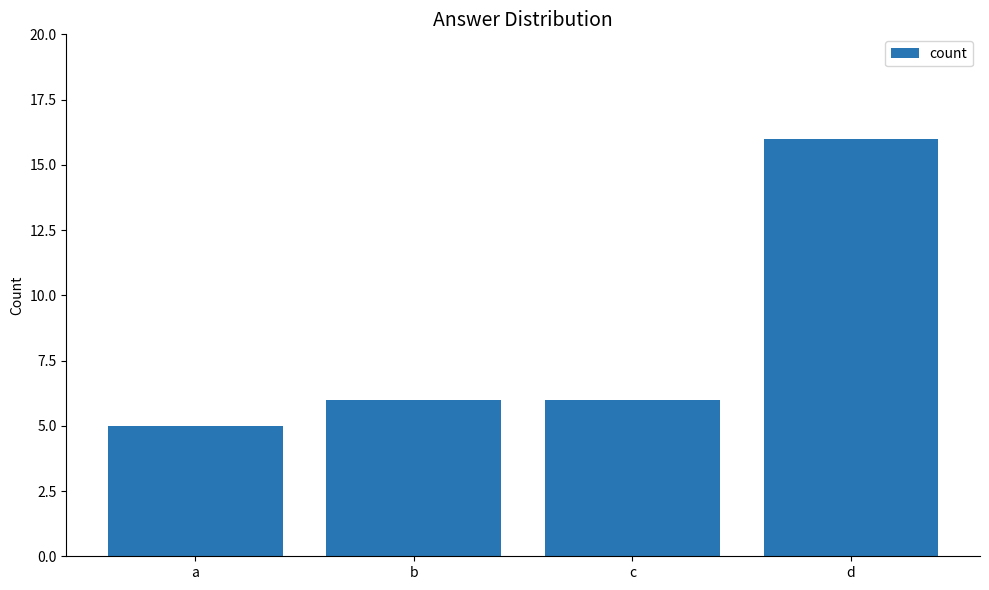

Reading right to left, extract all data points from this chart.

16	6	6	5